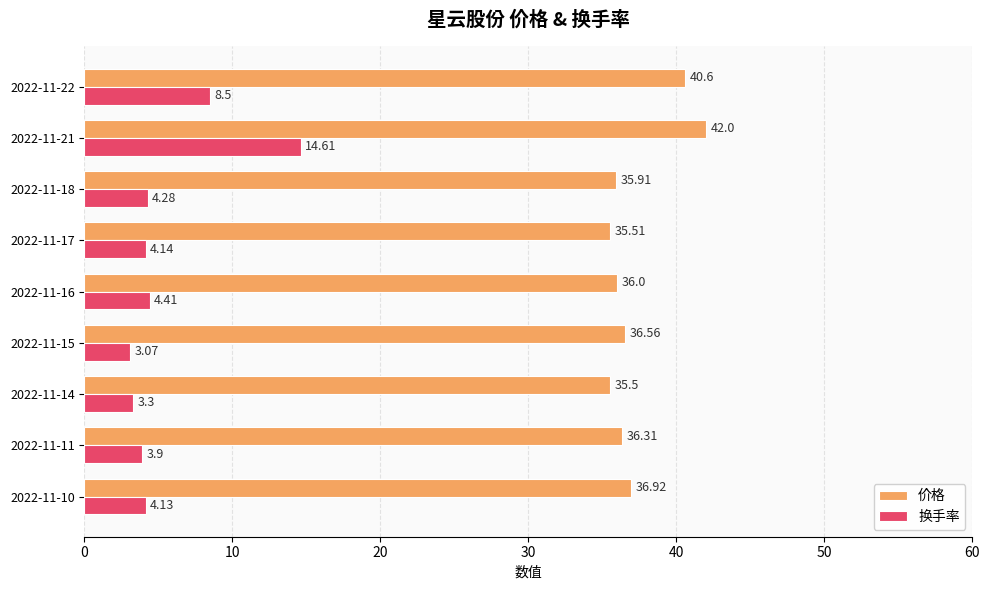

At which label does 换手率 reach its peak?

2022-11-21